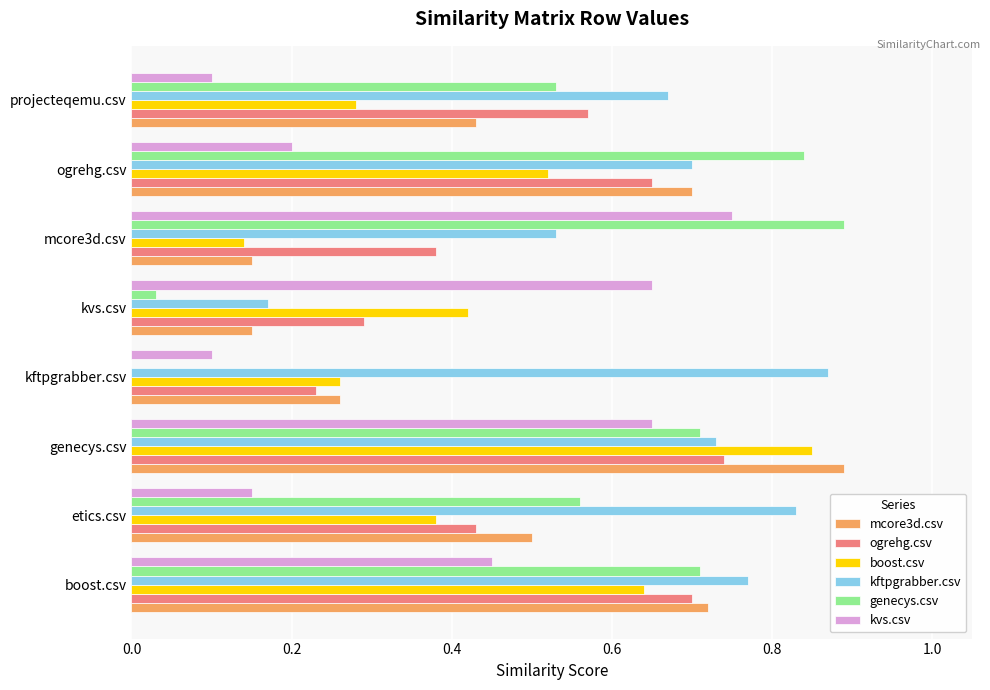

Between ogrehg.csv and projecteqemu.csv, which series saw the biggest shift?

genecys.csv